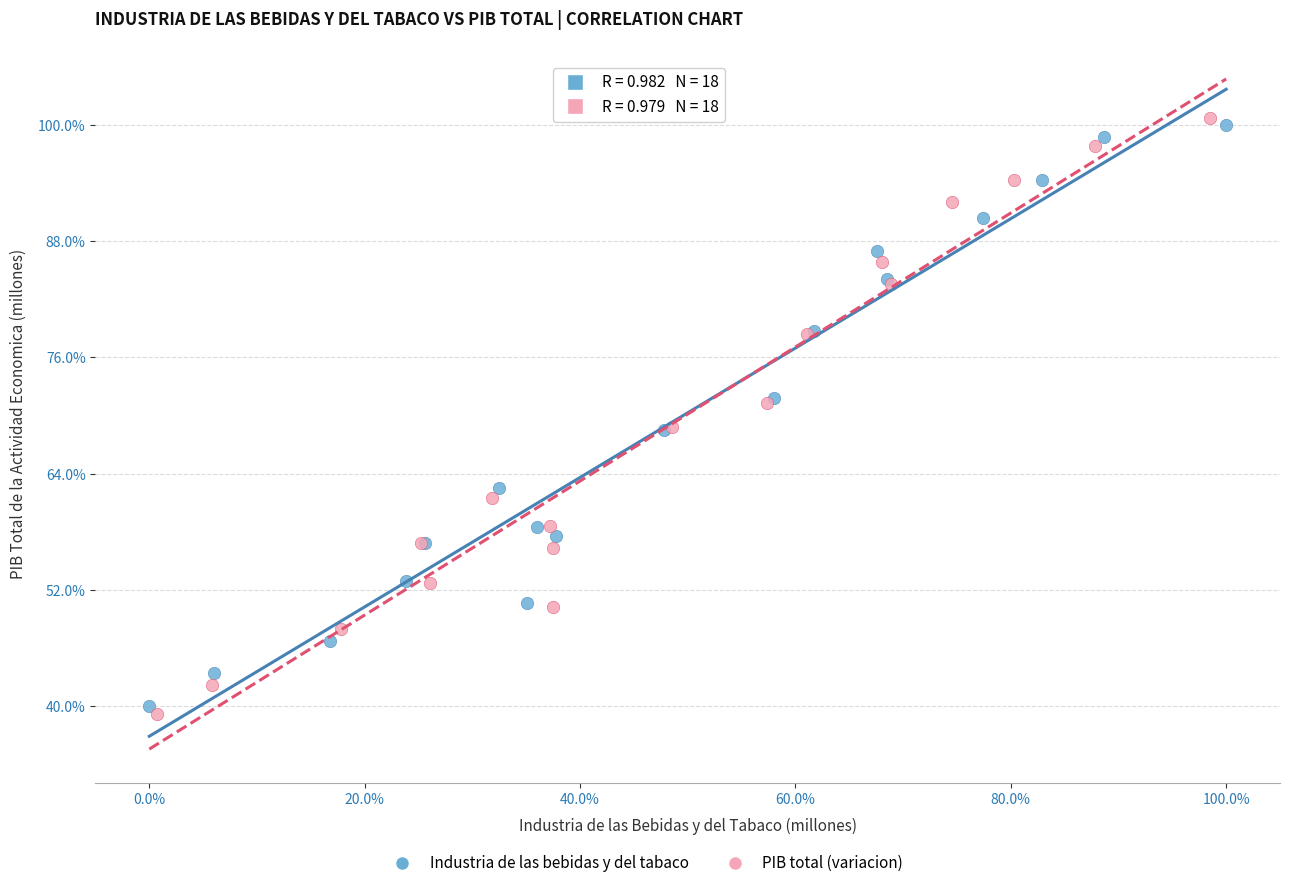

Which series contains the lowest Y value?

PIB total (variacion)